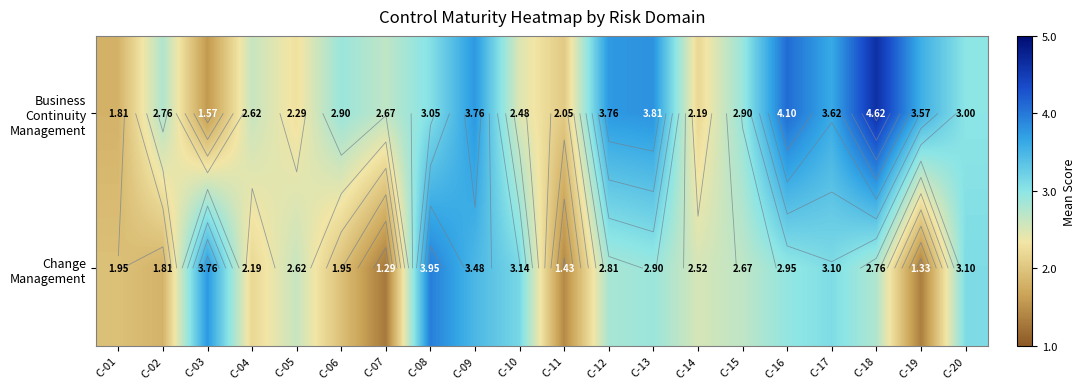

Is it true that Change Management equals 2.7 at C-01?

False